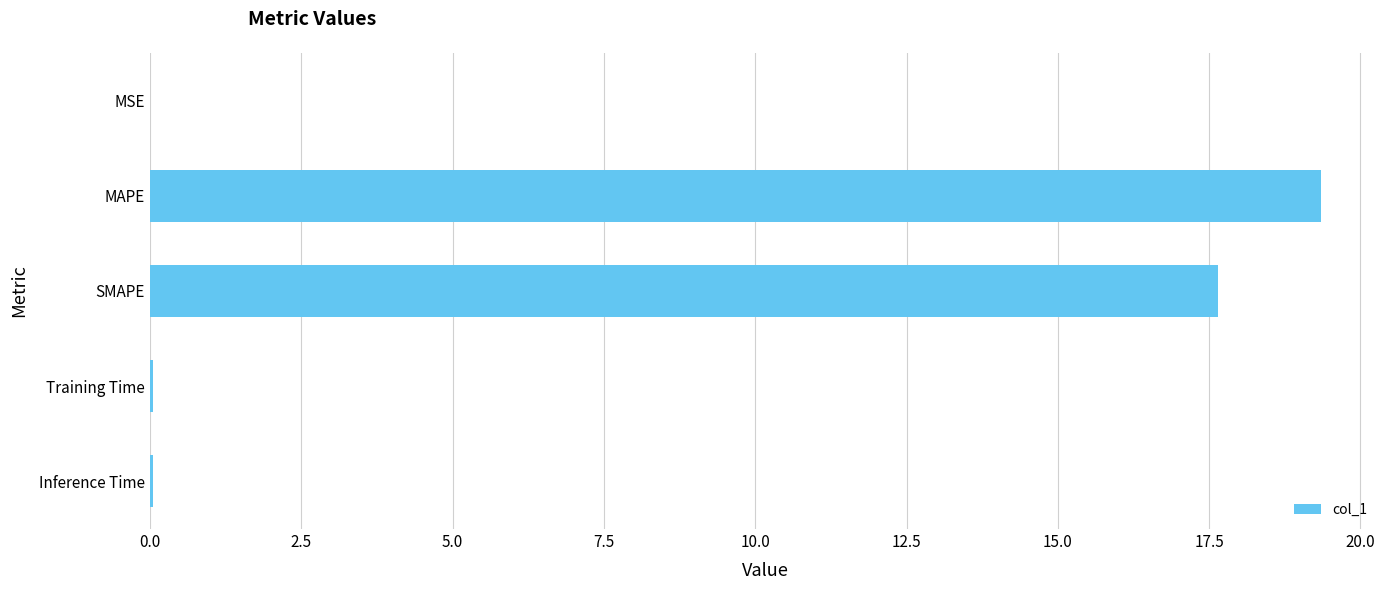

The value at Training Time is 0.0. True or false?

True